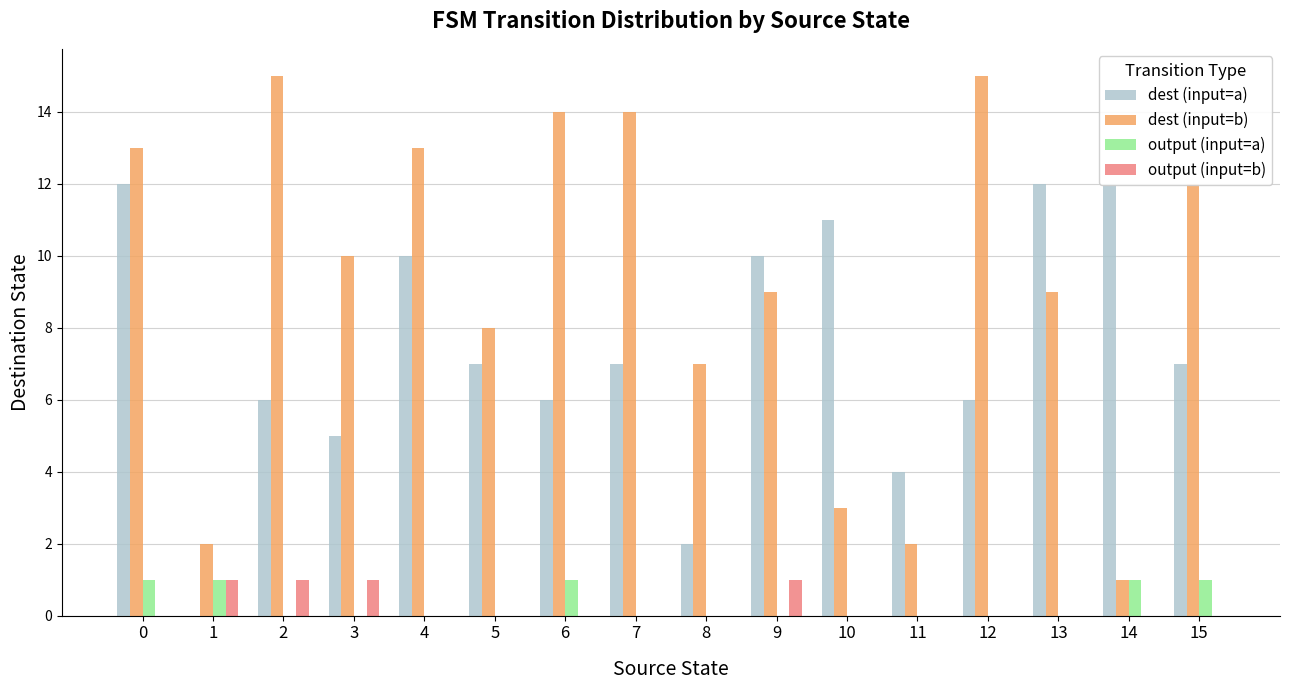

What is the sum of all dest (input=a) values?

117